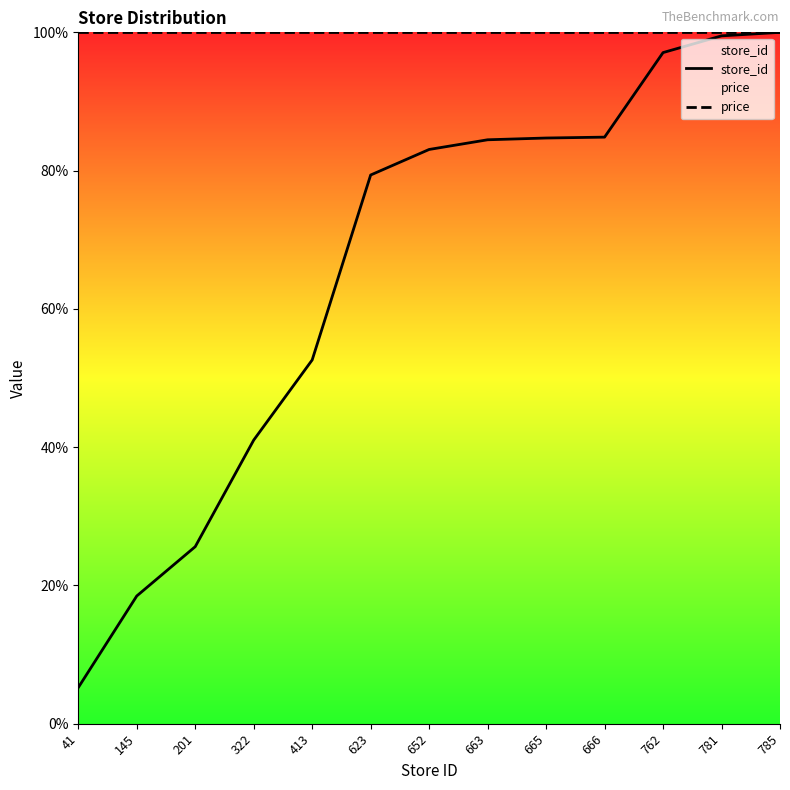

True or false: store_id has more than 1 points higher than both neighbors.

False